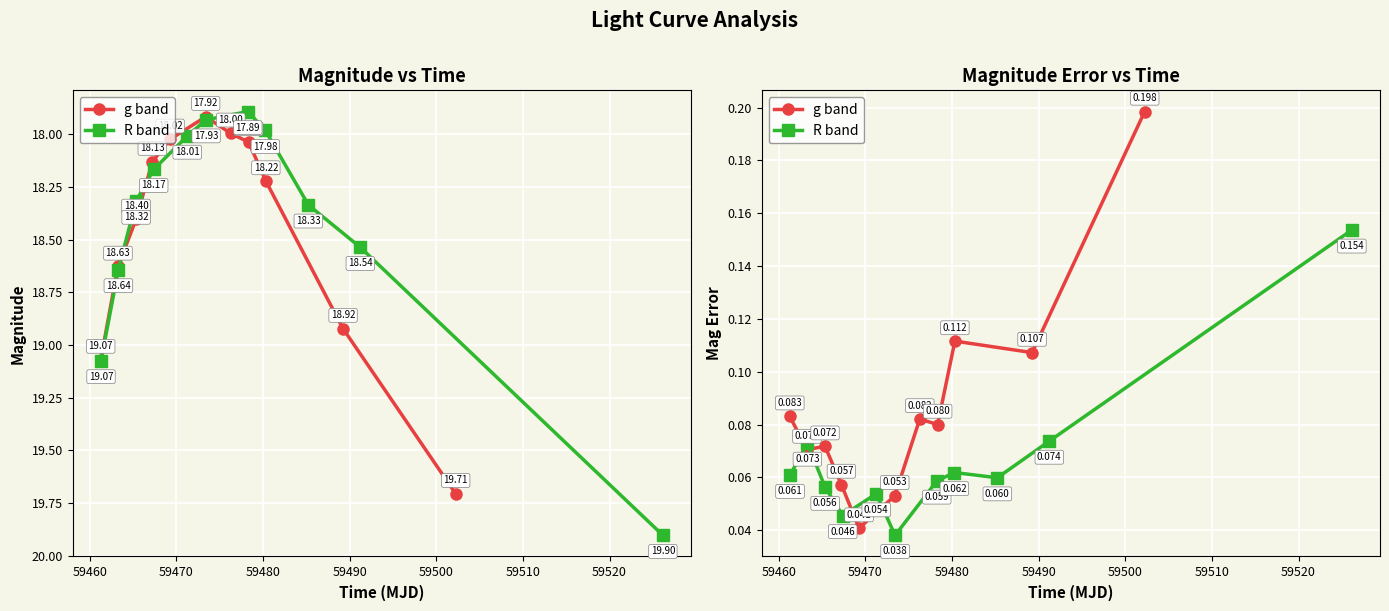

True or false: g band and R band cross at least once.

True